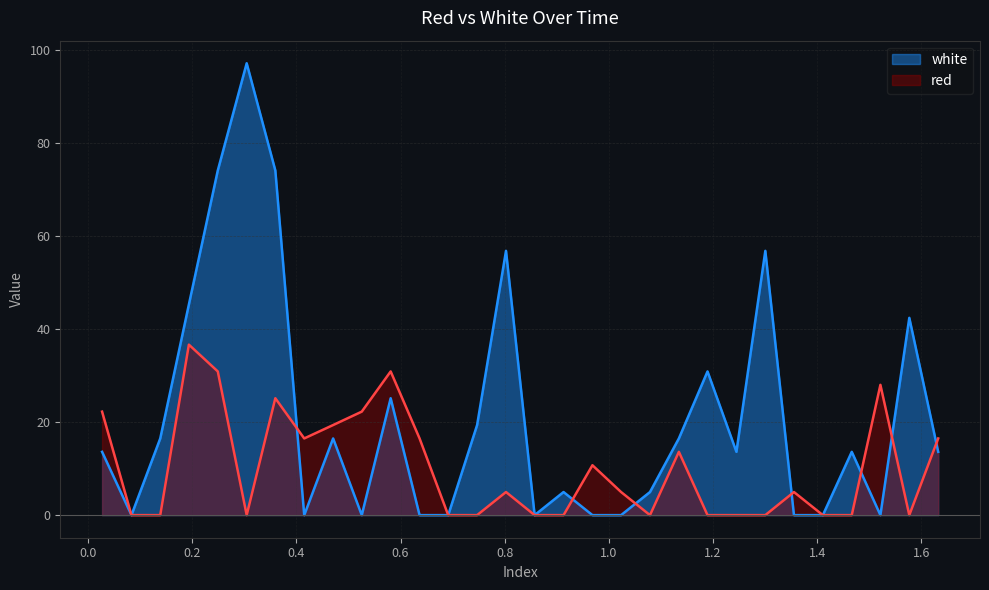

What are all the series names shown in the legend?

white, red